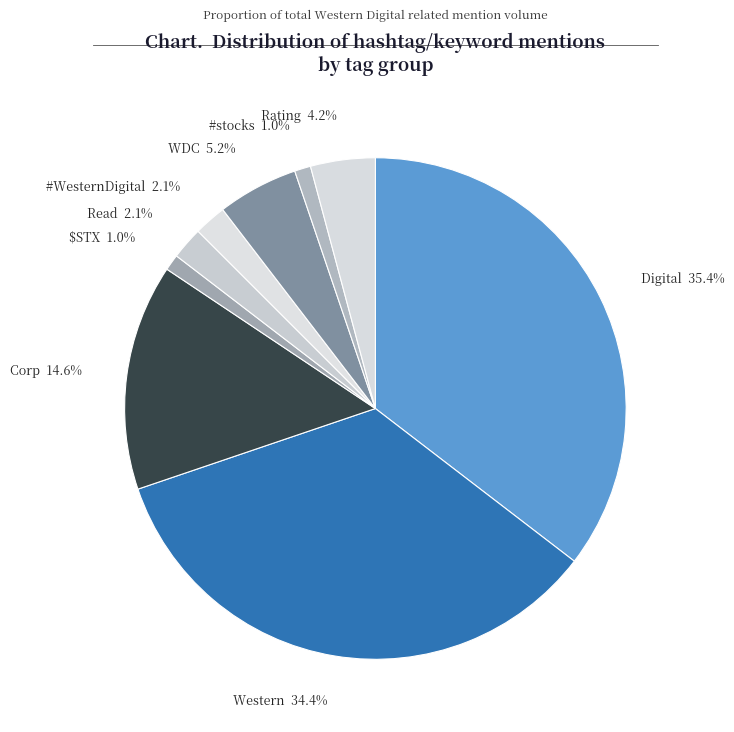

What is the ratio of the value at Western 34.4% to the value at Corp 14.6%?

2.4